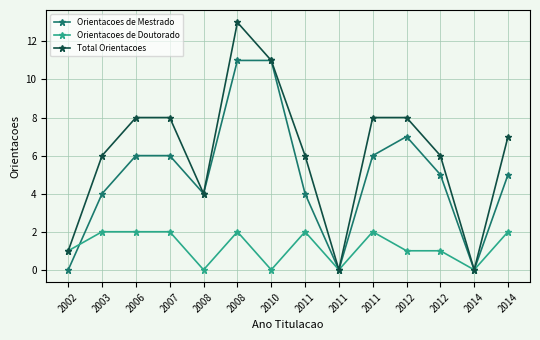

What are all the series names shown in the legend?

Orientacoes de Mestrado, Orientacoes de Doutorado, Total Orientacoes